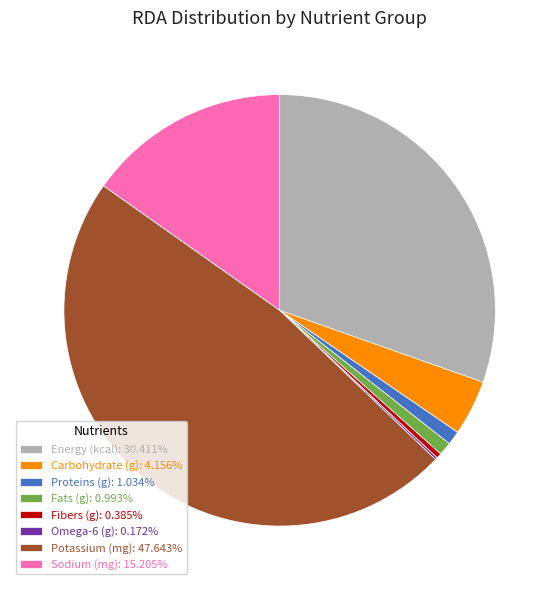

The Sodium (mg) slice represents 15% of the pie. True or false?

True